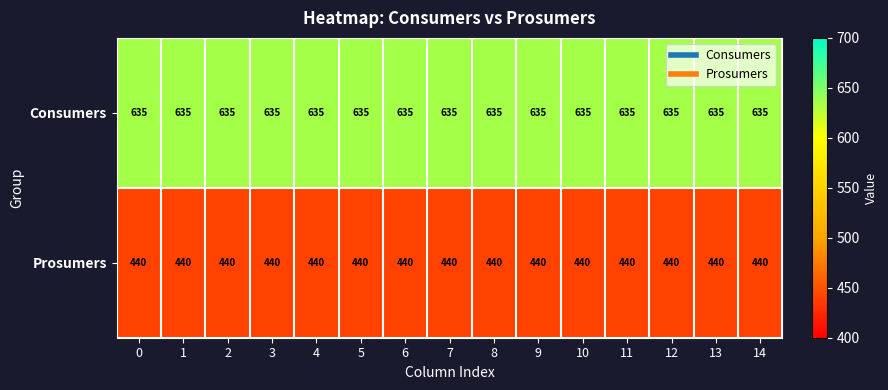

The value of Prosumers at 5 is 639. True or false?

False